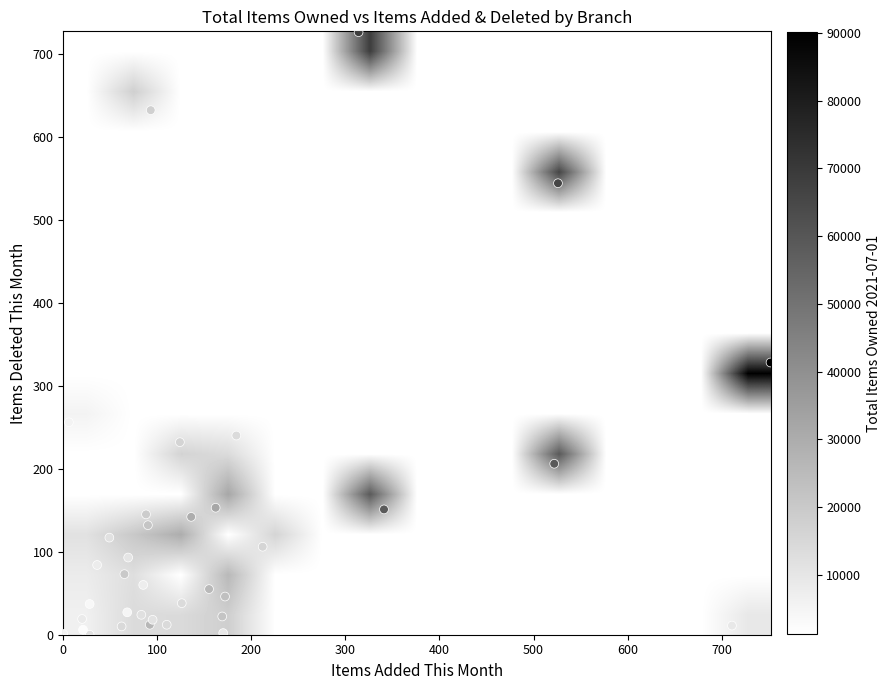

Reading left to right, what are all the values shown in this chart?

ATCHISON: 341	151	58775
BALDWIN: 155	55	25866
BASEHOR: 526	544	65919
BERN: 28	0	12107
BONNERSPGS: 522	206	58984
BURLINGAME: 62	10	14476
CARBONDALE: 711	11	9498
CENTRALIA: 36	84	8156
CORNING: 0	1	5443
DONIELWD: 21	6	2451
DONIHIGH: 68	27	4839
DONITROY: 83	24	11999
DONIWATH: 85	60	7671
EFFINGHAM: 20	19	8530
EUDORA: 212	106	16151
EVEREST: 49	117	11663
HIAWATHA: 136	142	29827
HIGH_CC: 6	256	5512
HOLTON: 92	12	26353
HORTON: 126	38	13955
LANSING: 169	22	21924
LEAVENWRTH: 752	328	90190
LINWOOD: 184	240	13846
LYNDON: 110	12	14431
MCLOUTH: 28	37	3959
MERIDEN: 124	232	16465
NORTONVLLE: 65	73	20034
OSAGECITY: 172	46	23170
OSAWATOMIE: 93	632	17903
OSKALOOSA: 69	93	10449
OTTAWA: 314	726	68914
OVERBROOK: 90	132	21412
PAOLA: 162	153	32106
PERRY: 170	2	9399
PHAXTELL: 95	18	11626
PHSES: 88	145	19231